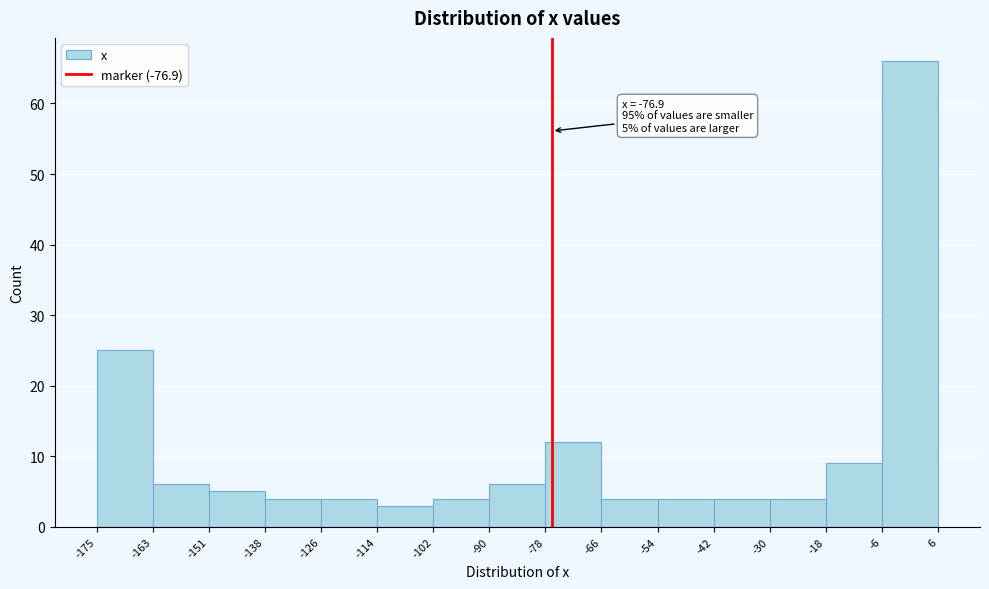

Which range on the x-axis has the tallest bar?

-6 to 6